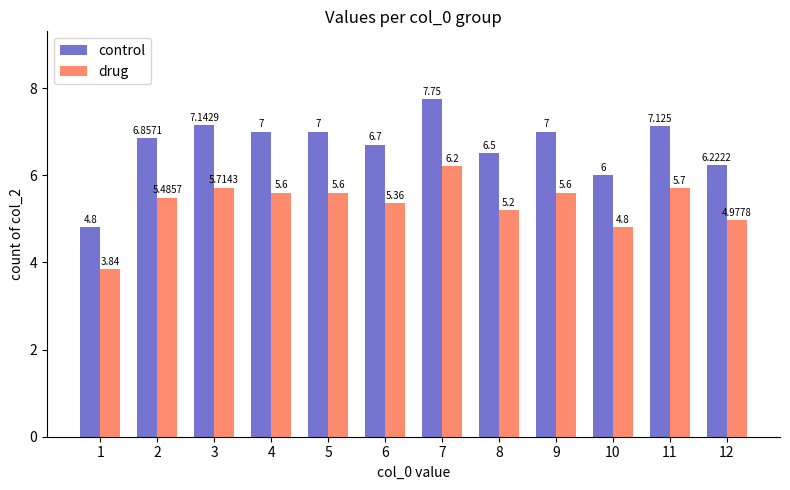

List the series in order of their peak value, highest first.

control, drug